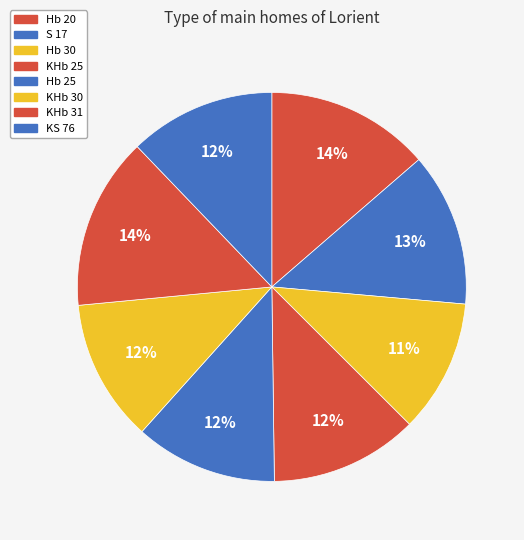

Combined, do Hb 20 and Hb 25 account for over 50%?

No